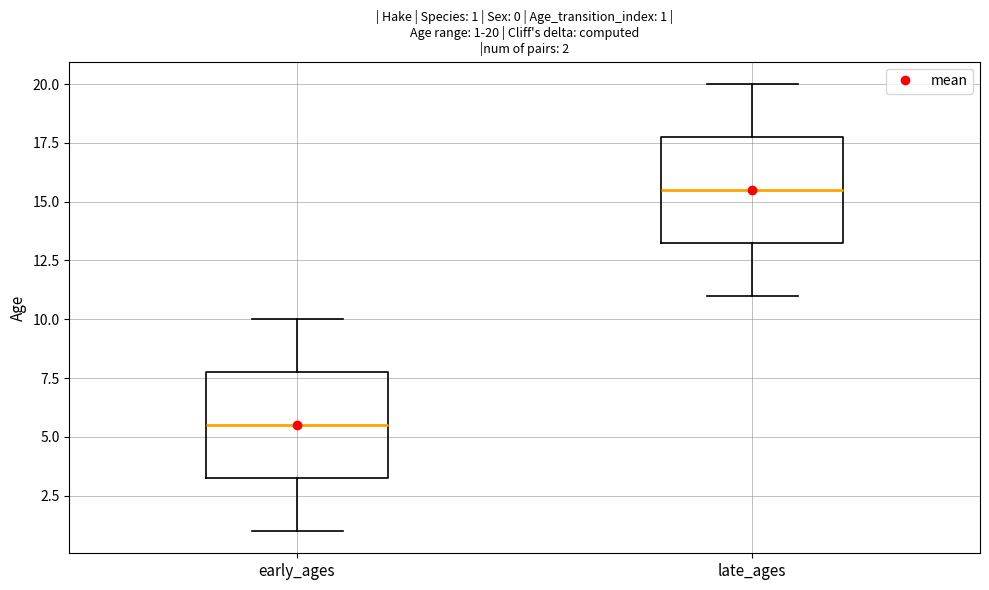

Which box has the highest median line?

late_ages